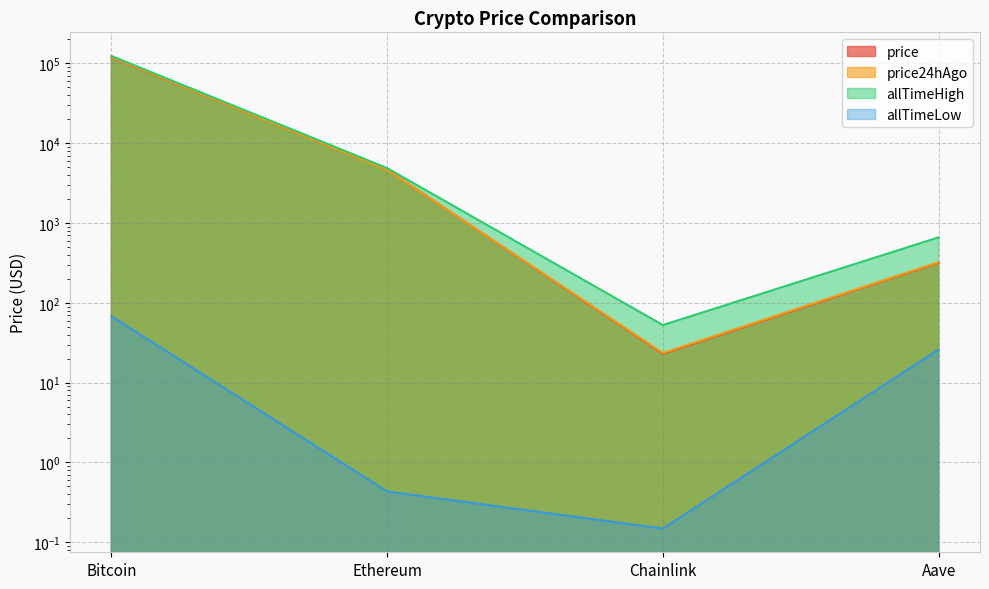

Where do price24hAgo and price first cross each other?

Bitcoin and Ethereum